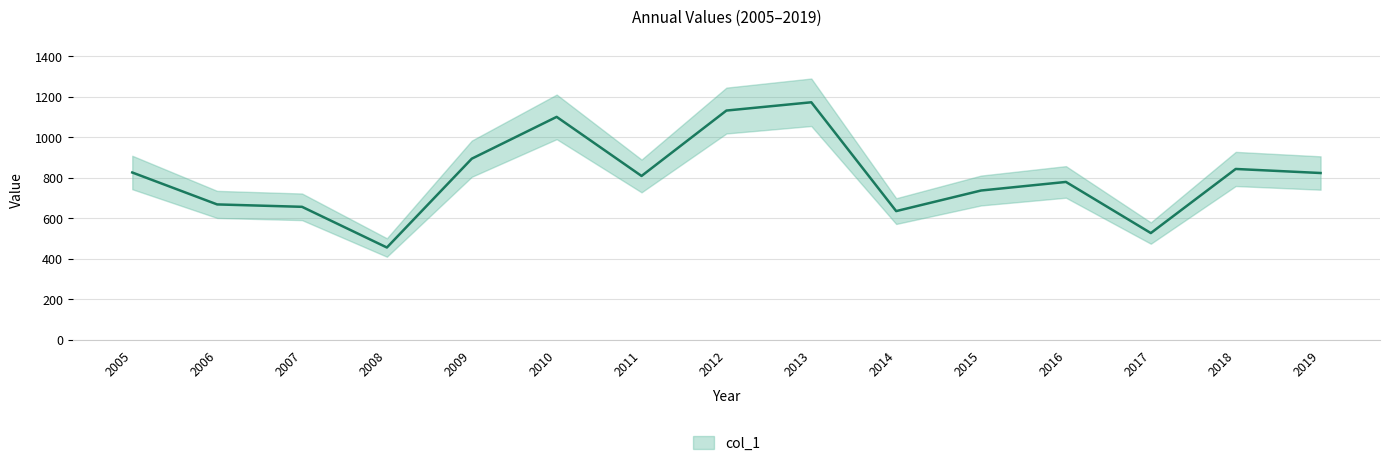

What is the difference between the values at 2011 and 2009?

85.3